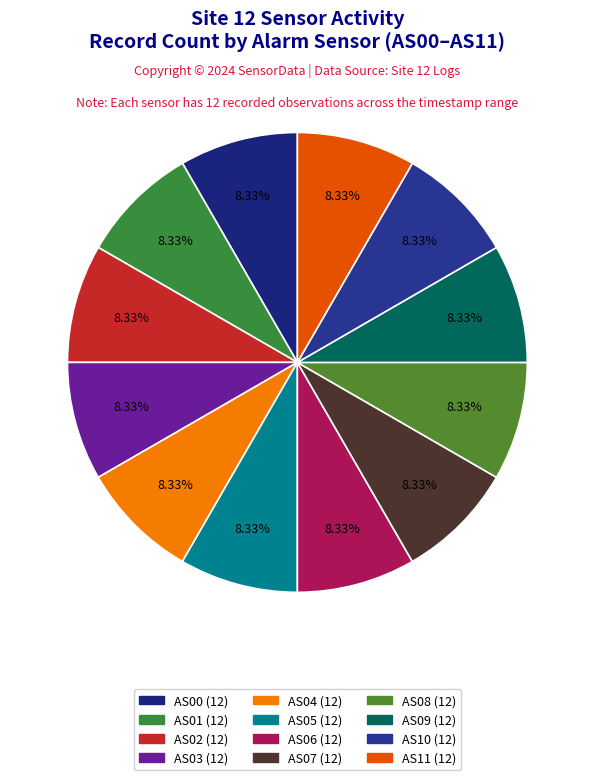

Combined, do AS03 and AS01 account for over 50%?

No